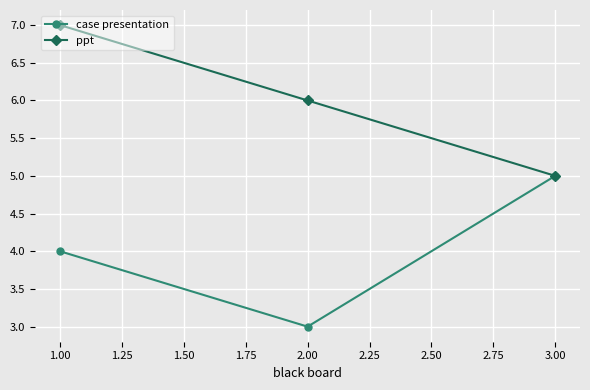

Is the value of ppt at 1.00 greater than the value of case presentation at 2.00?

Yes